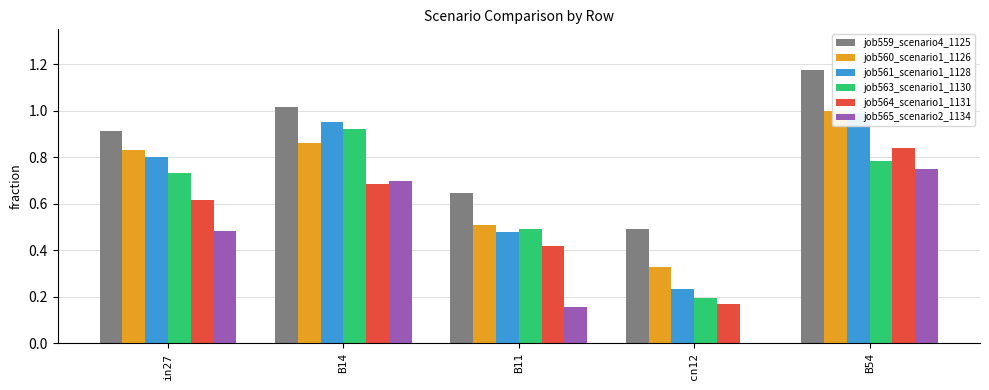

How many data points does each series have?

5